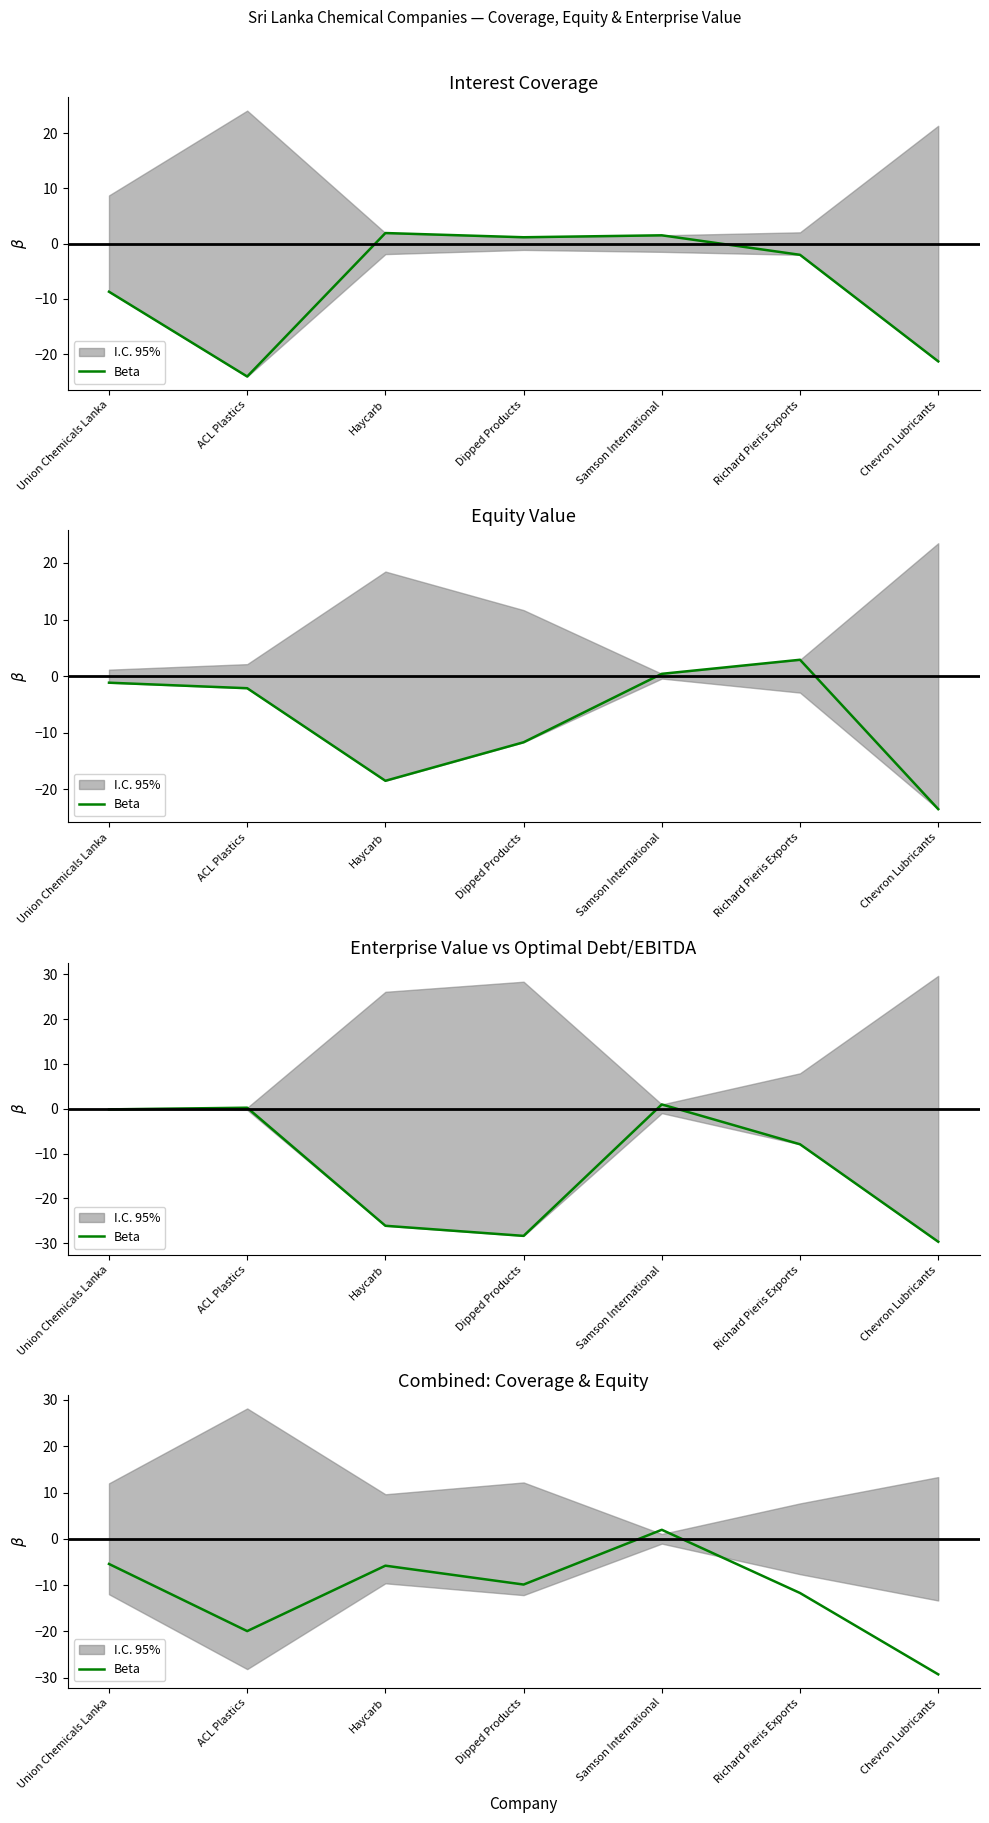

True or false: the data shows -2.2 at Union Chemicals Lanka.

False